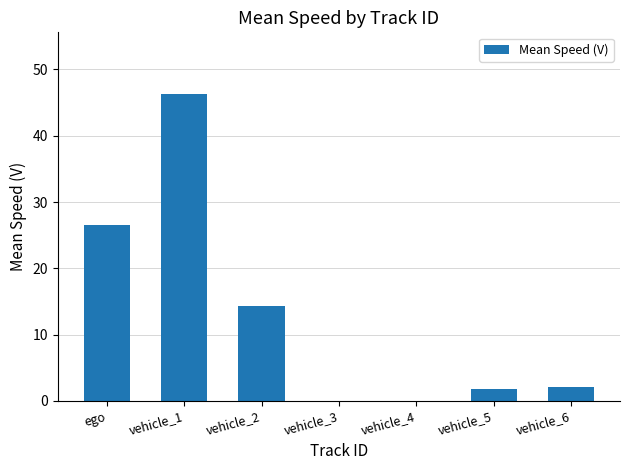

The chart shows a value of 25.4 at vehicle_4. True or false?

False